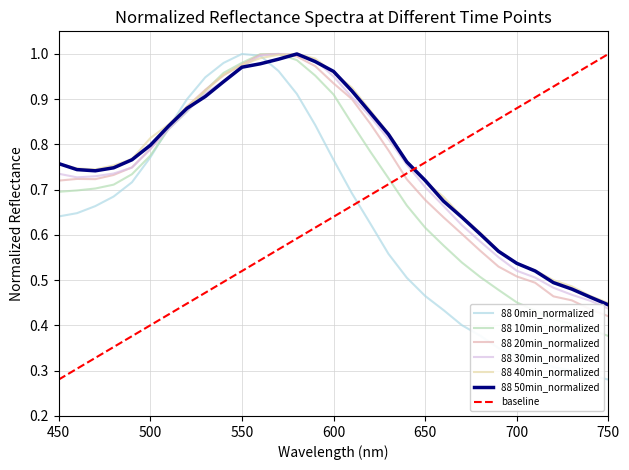

Which series has the widest spread of values?

88 0min_normalized